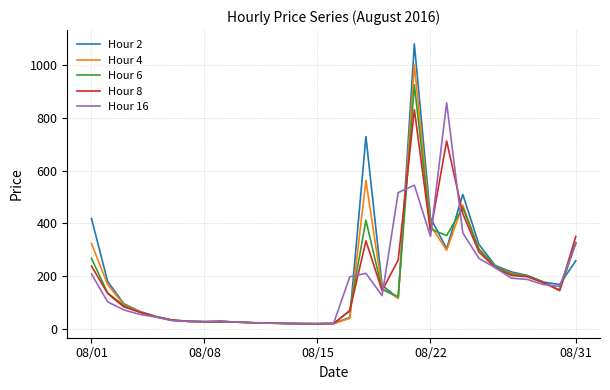

Which series has the widest spread of values?

Hour 2